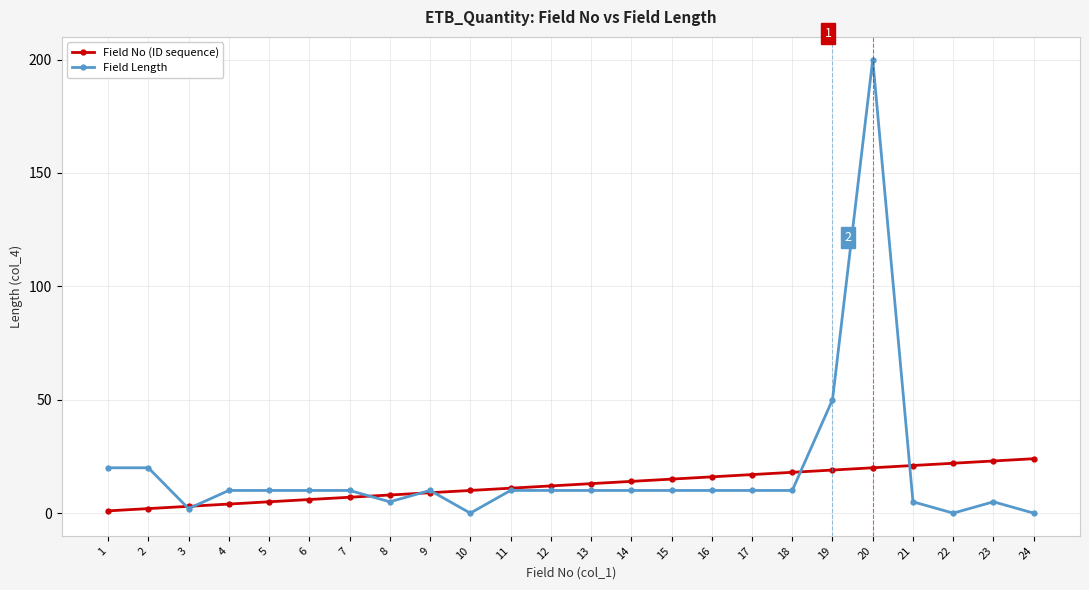

Reading left to right, transcribe all the data shown in this chart.

Field No (ID sequence): 1	2	3	4	5	6	7	8	9	10	11	12	13	14	15	16	17	18	19	20	21	22	23	24
Field Length: 20	20	2	10	10	10	10	5	10	0	10	10	10	10	10	10	10	10	50	200	5	0	5	0